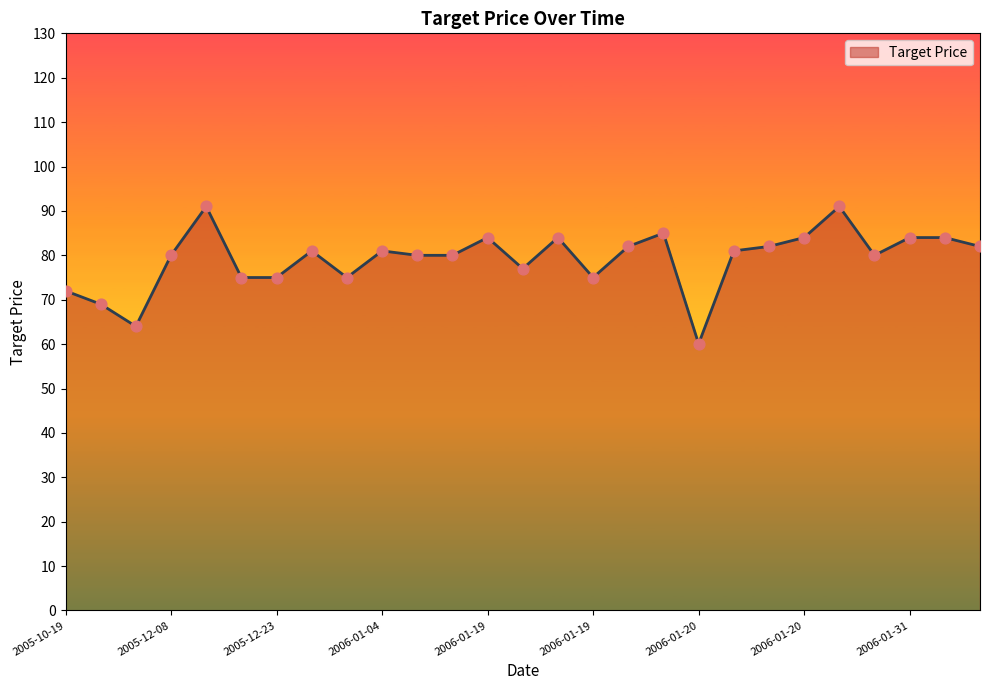

What is the difference between the maximum and minimum values?

30.9